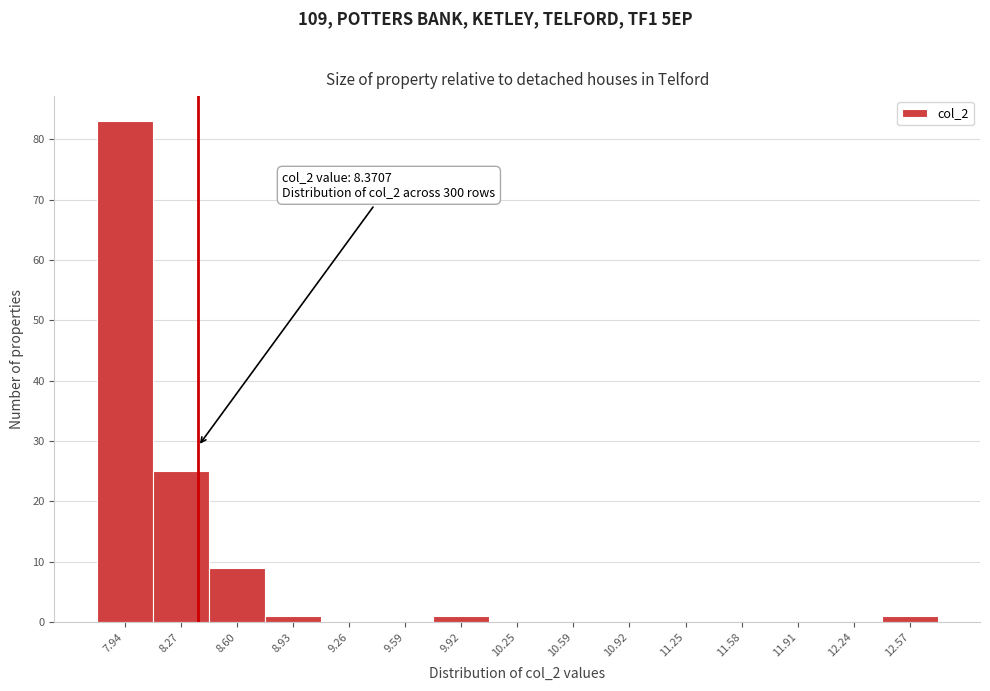

Over which range of the x-axis is the bar tallest?

7.75 to 8.10